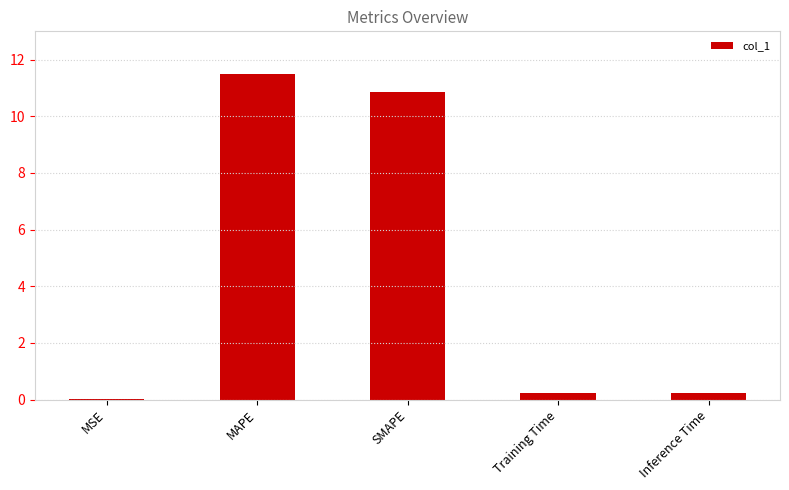

How many distinct data groups are displayed?

1